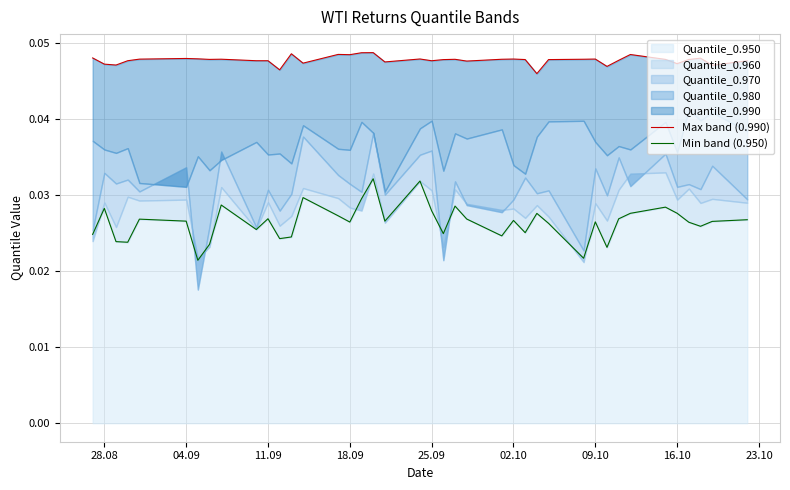

At how many categories does at least one series exceed 0?

40